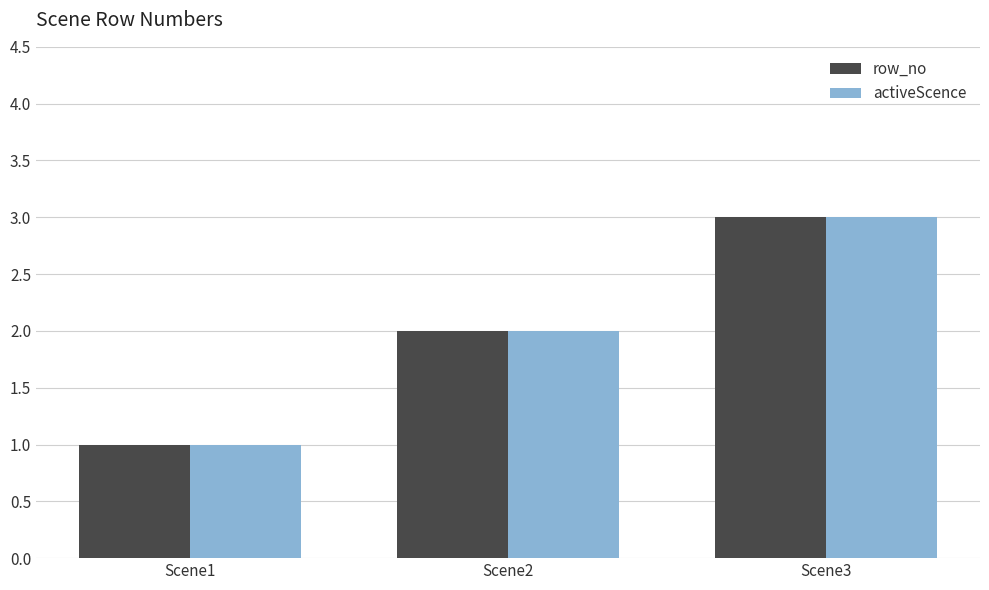

Rank the categories by row_no value from lowest to highest.

Scene1, Scene2, Scene3